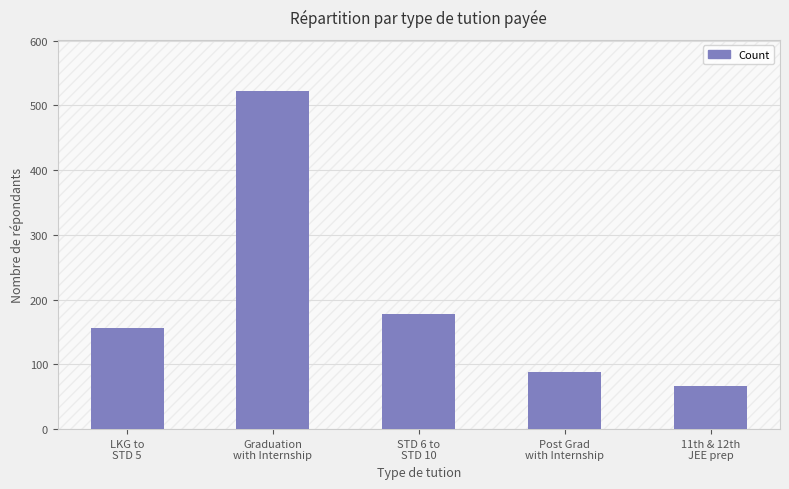

Reading left to right, what are all the values shown in this chart?

156	523	178	89	66